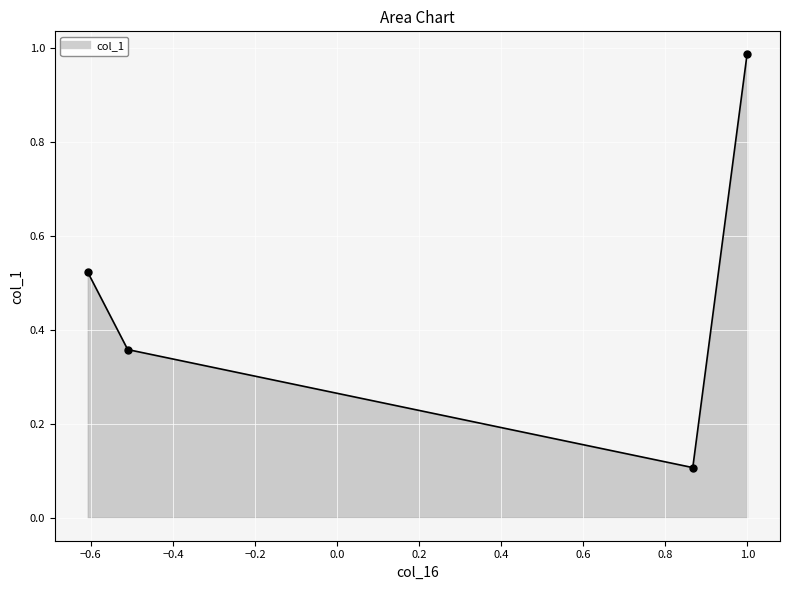

How many series are shown in this chart?

1